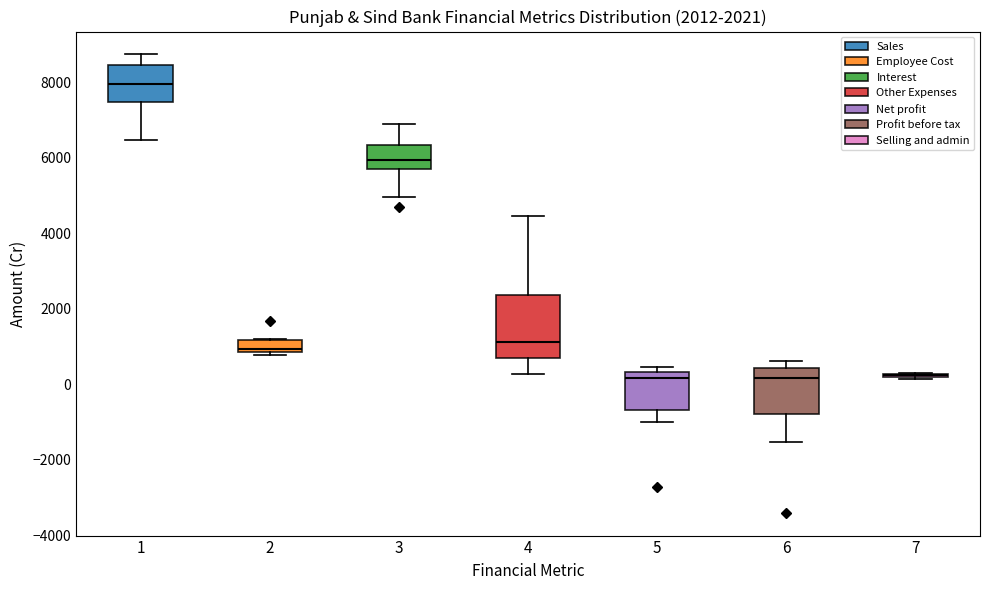

Comparing the boxes themselves (not the whiskers), which one is the tallest?

4